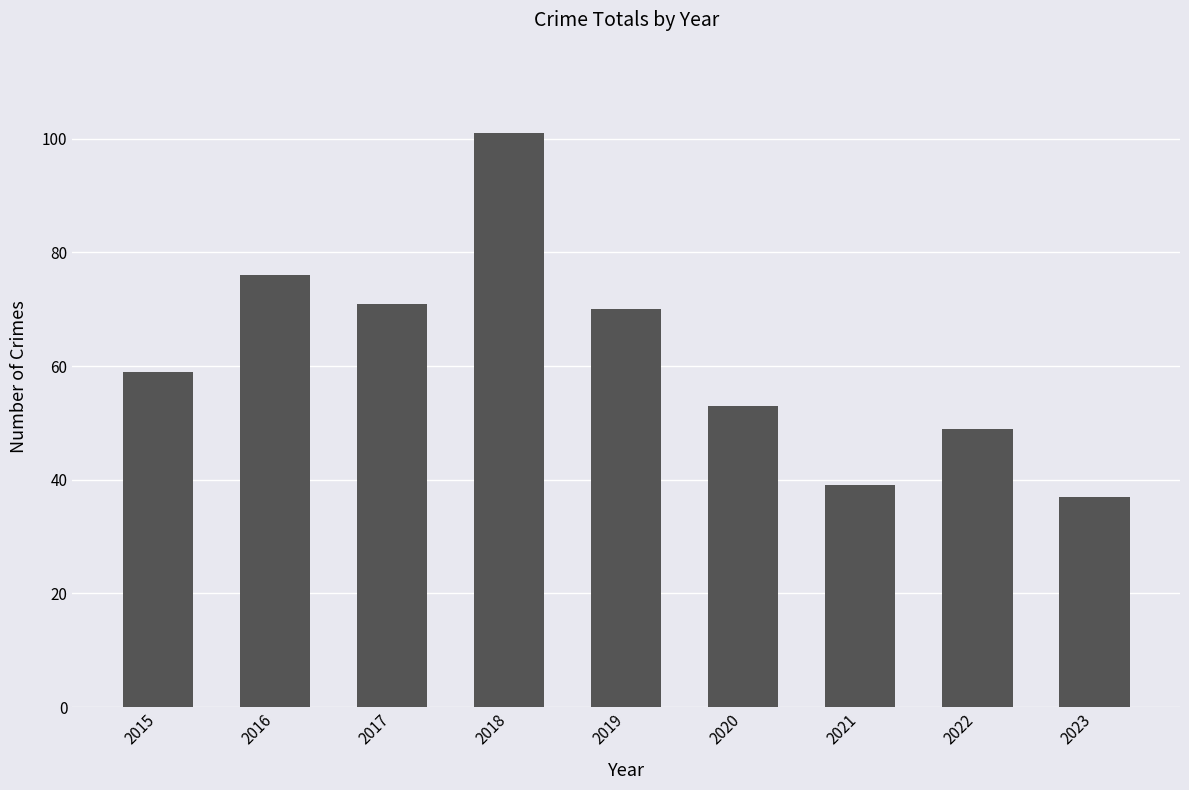

Does the chart contain stacked bars?

No